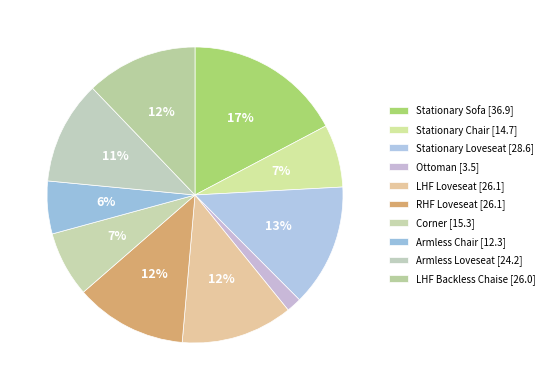

Rank the categories by value from highest to lowest.

Stationary Sofa, Stationary Loveseat, LHF Loveseat, RHF Loveseat, LHF Backless Chaise, Armless Loveseat, Corner, Stationary Chair, Armless Chair, Ottoman